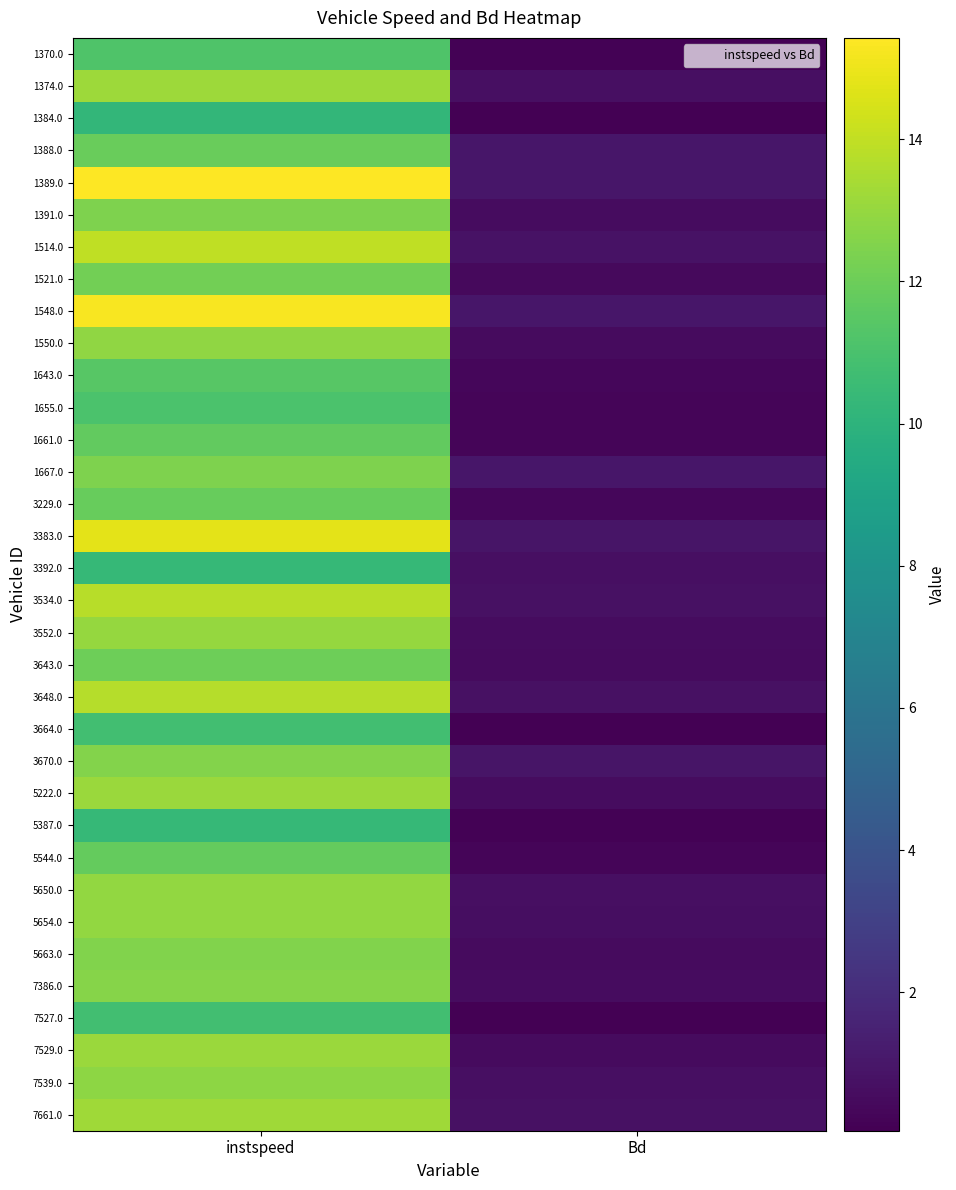

At which category is the sum across all series the highest?

instspeed